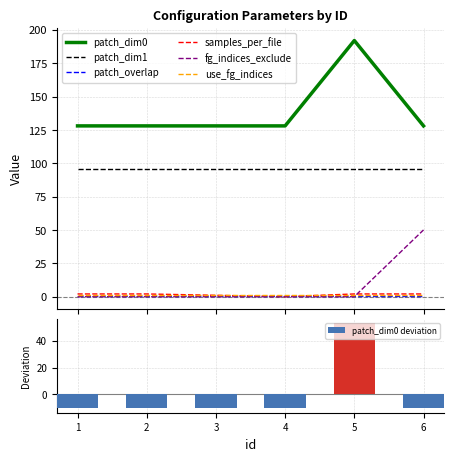

The patch_dim0 series shows 36 at 3. True or false?

False